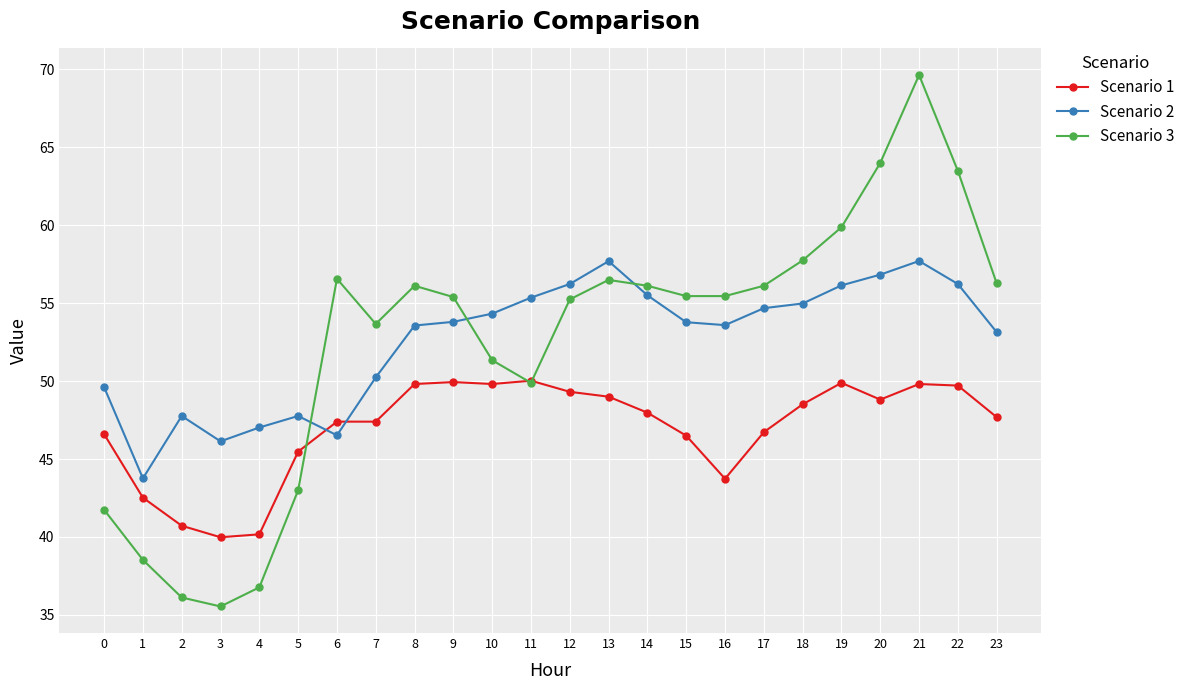

What is the total value across all series at 3?

121.7